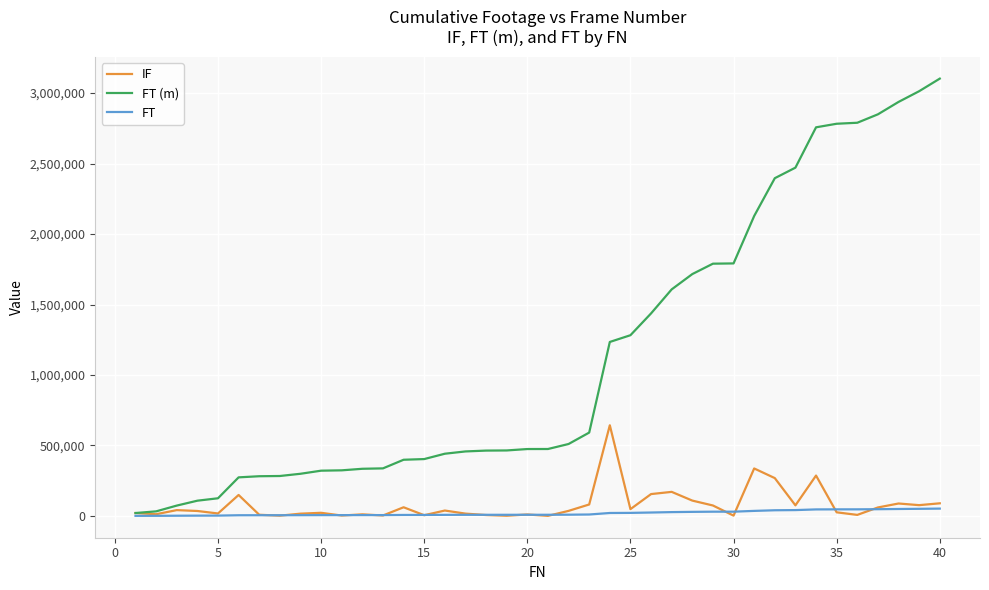

List the series in order of their peak value, lowest first.

FT, IF, FT (m)